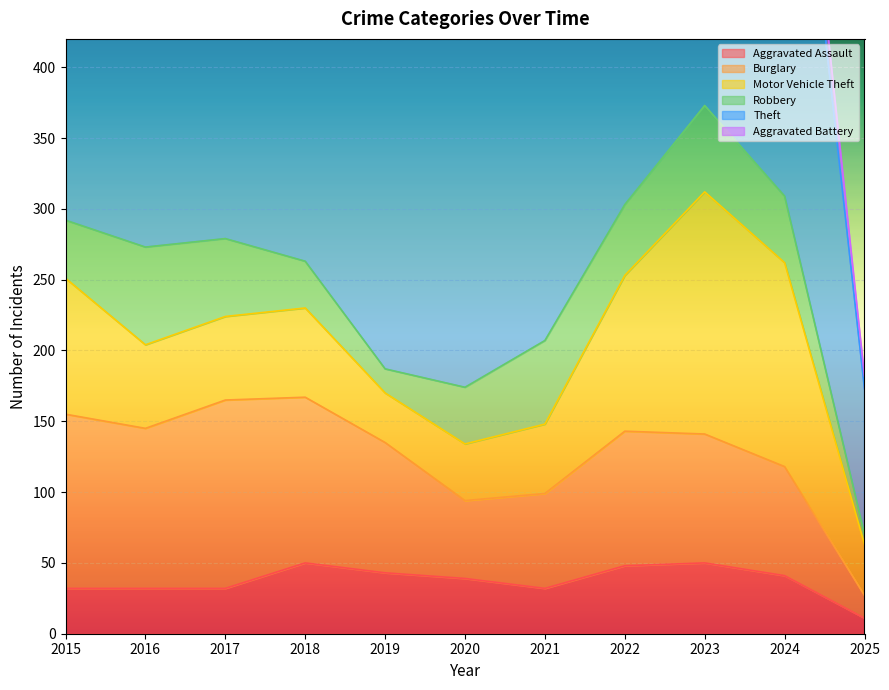

How many values in the Burglary series are below 92?

5